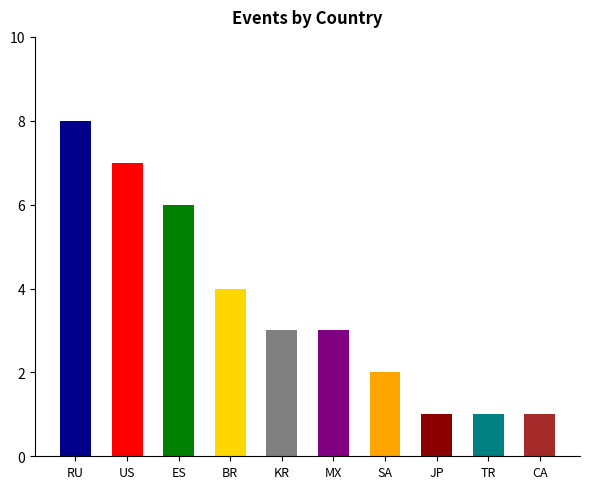

Is it true that the value at RU is 8?

True